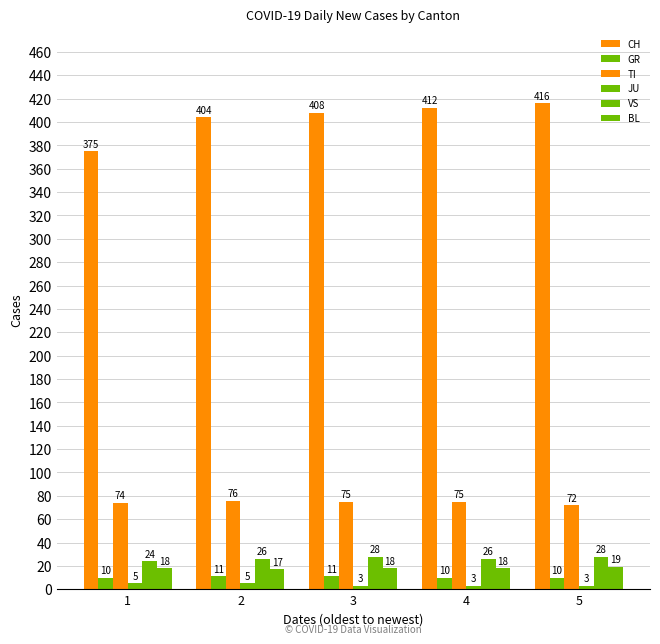

Does the chart contain any negative values?

No